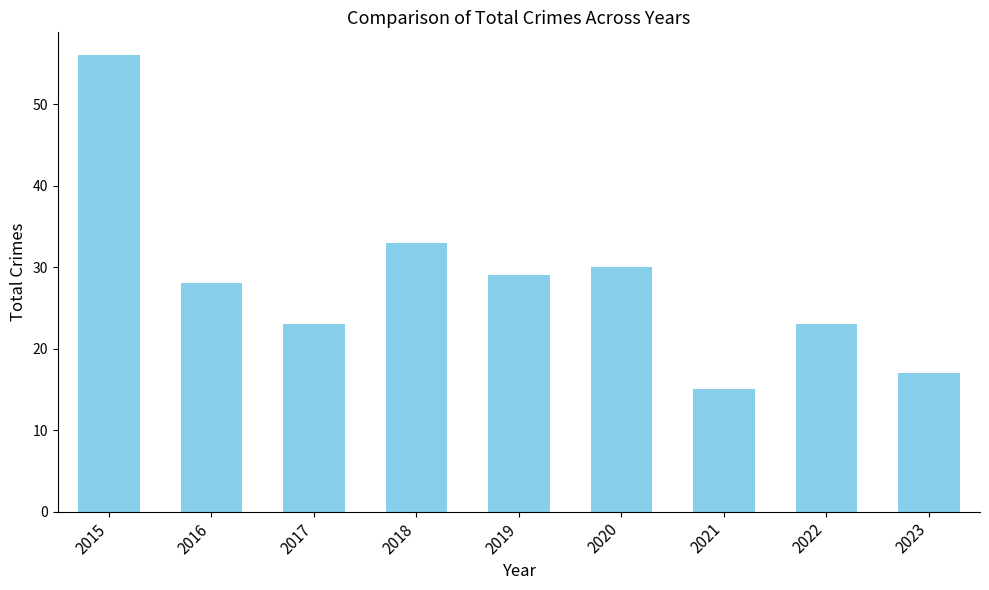

Is it true that the value at 2020 is 43?

False